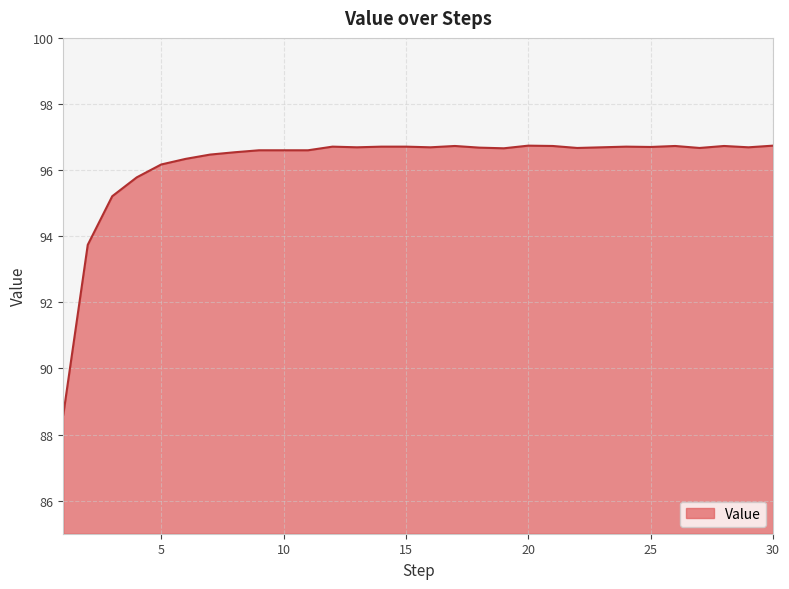

What is the greatest value displayed?

96.7